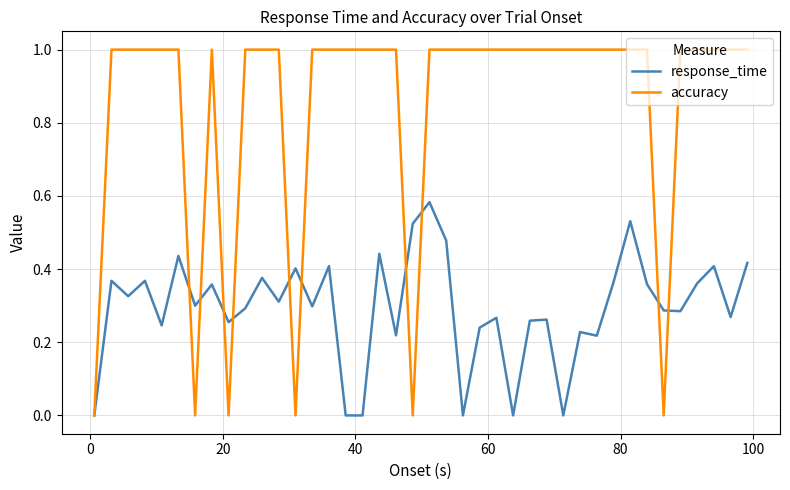

List the series in order of their overall mean, lowest first.

response_time, accuracy